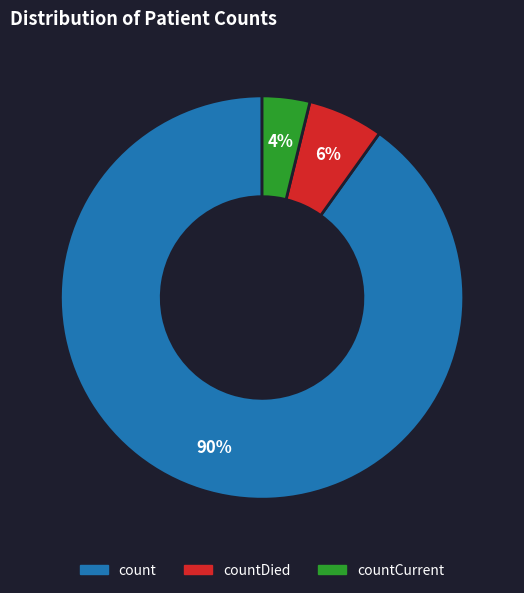

Which category has the smallest portion of the pie?

countCurrent